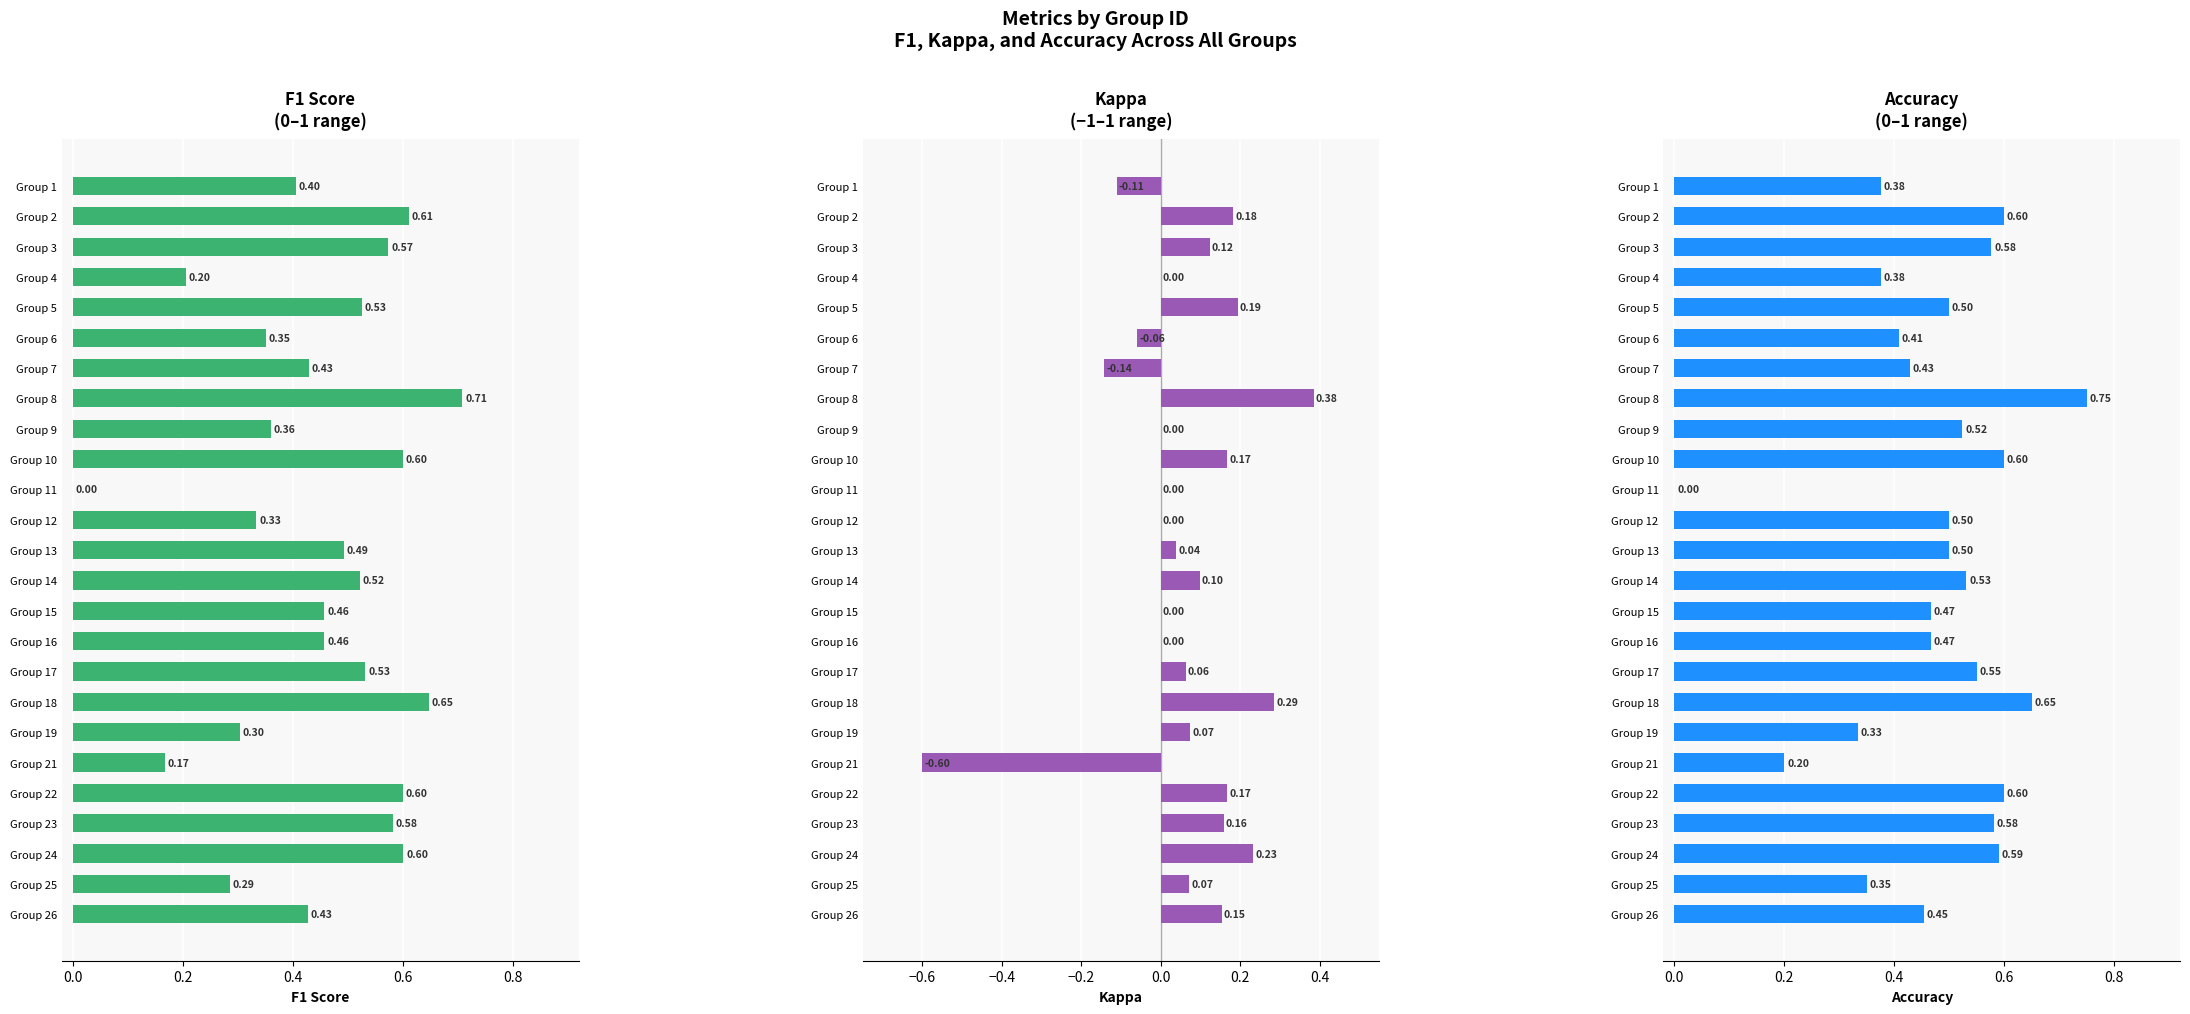

What is the difference between the highest and lowest values at Group 16?

0.5